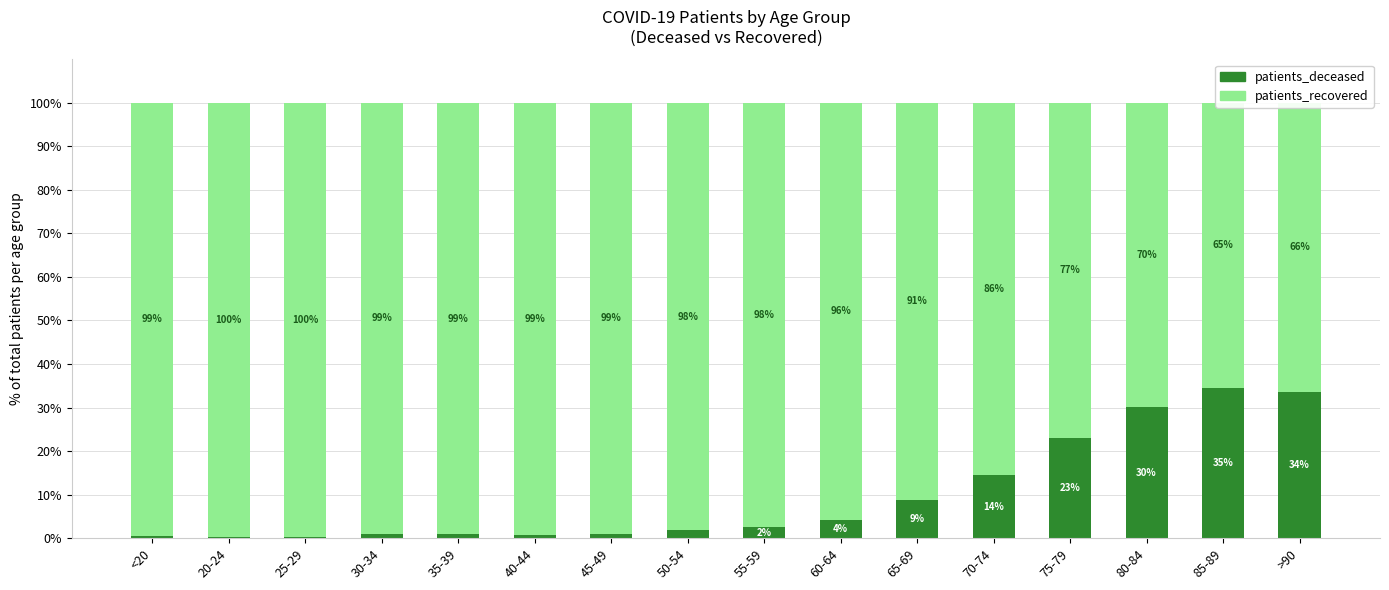

At which category is the sum across all series the highest?

<20